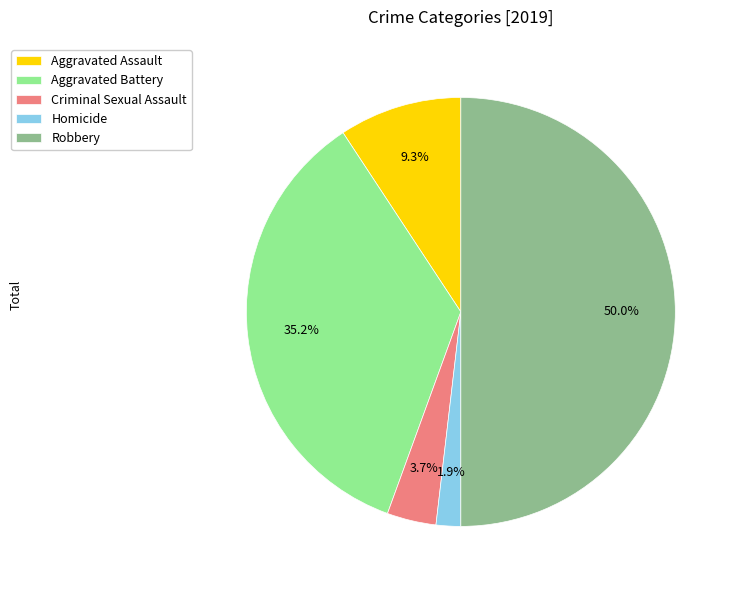

What percentage is the Homicide slice, to the nearest percent?

2%